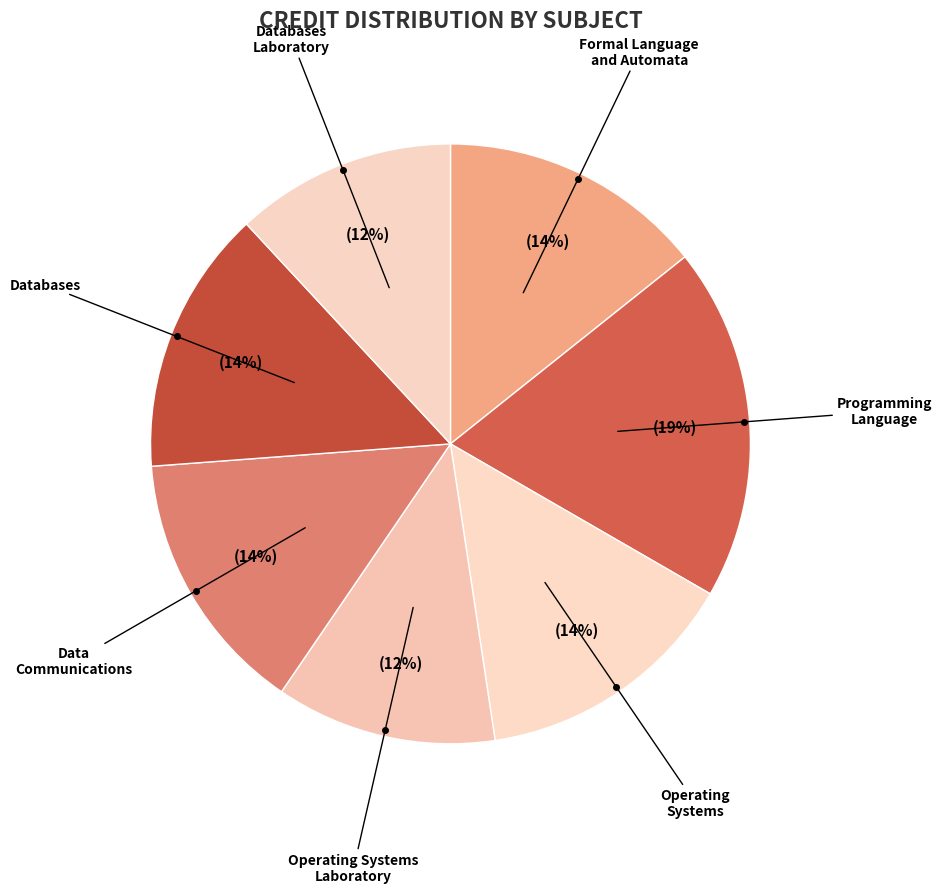

How many slices are in this pie chart?

7